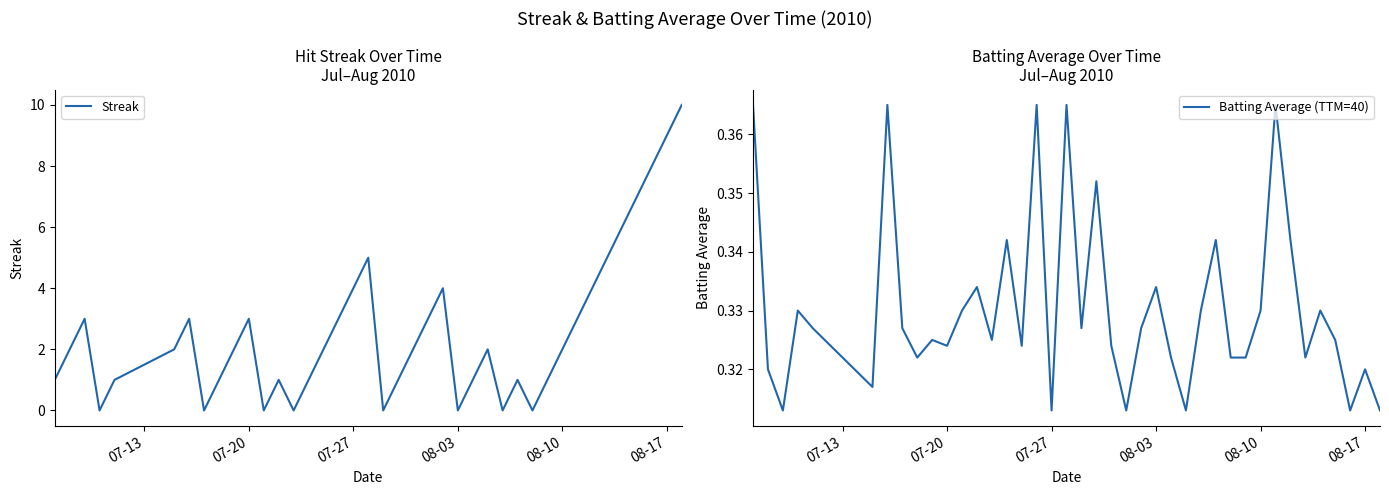

True or false: Streak has a value of 0.4 at 08-10.

False